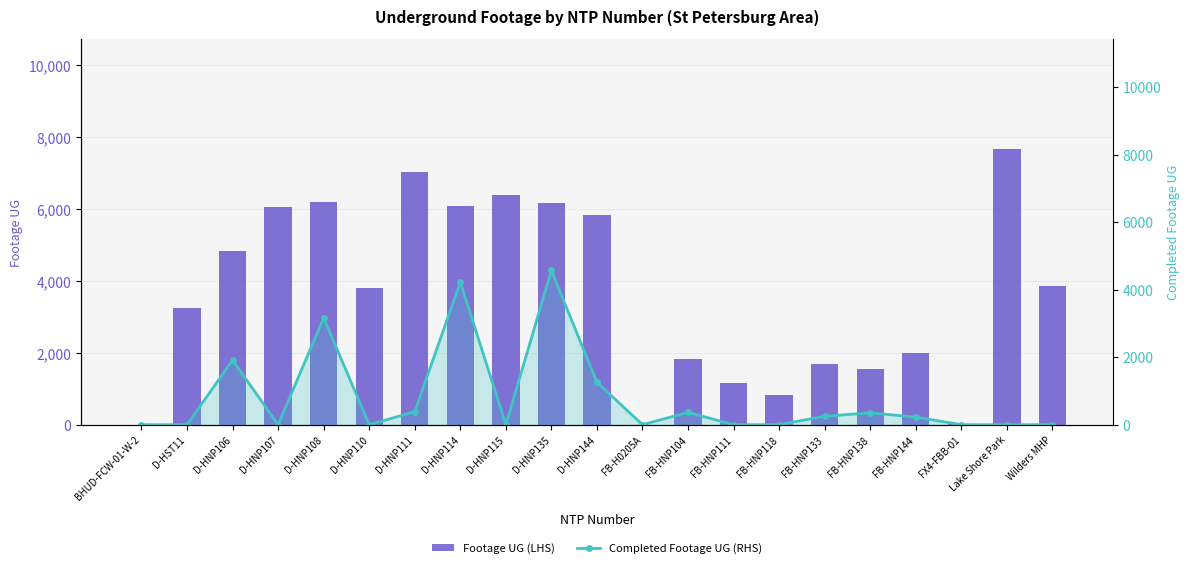

What is the label of the 17th bar from the left?

FB-HNP138